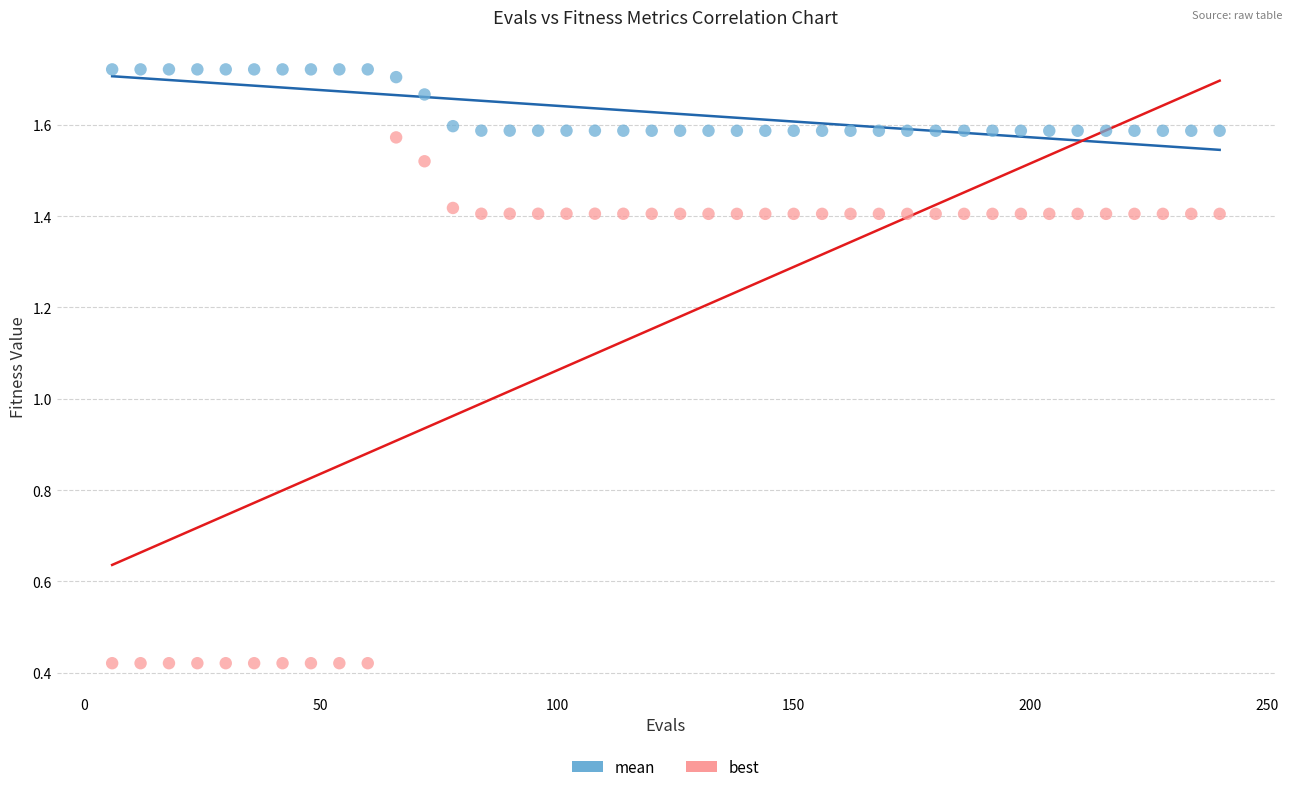

What are all the series names shown in the legend?

mean, best